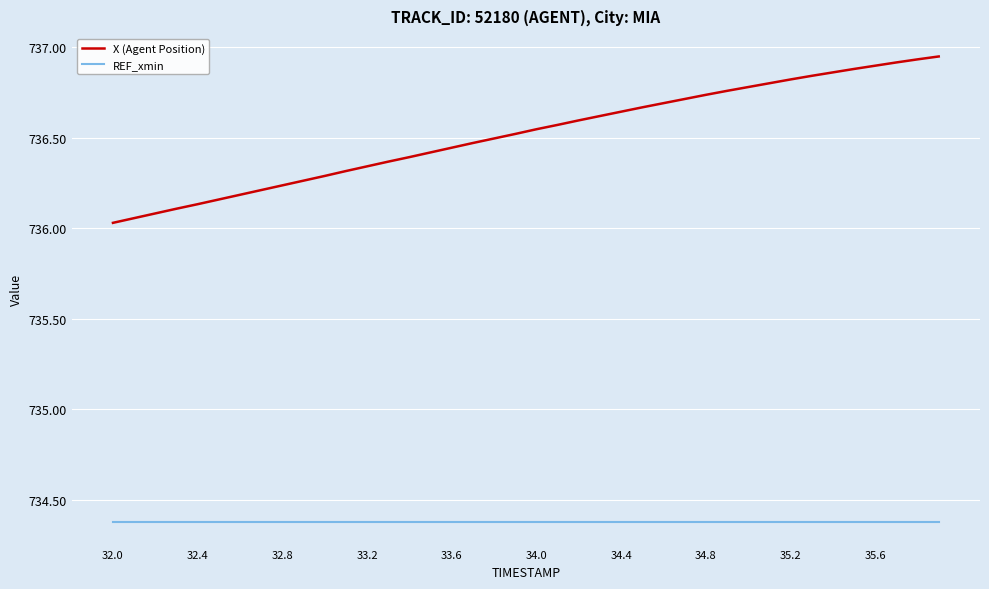

Which series has the largest range (max minus min)?

X (Agent Position)